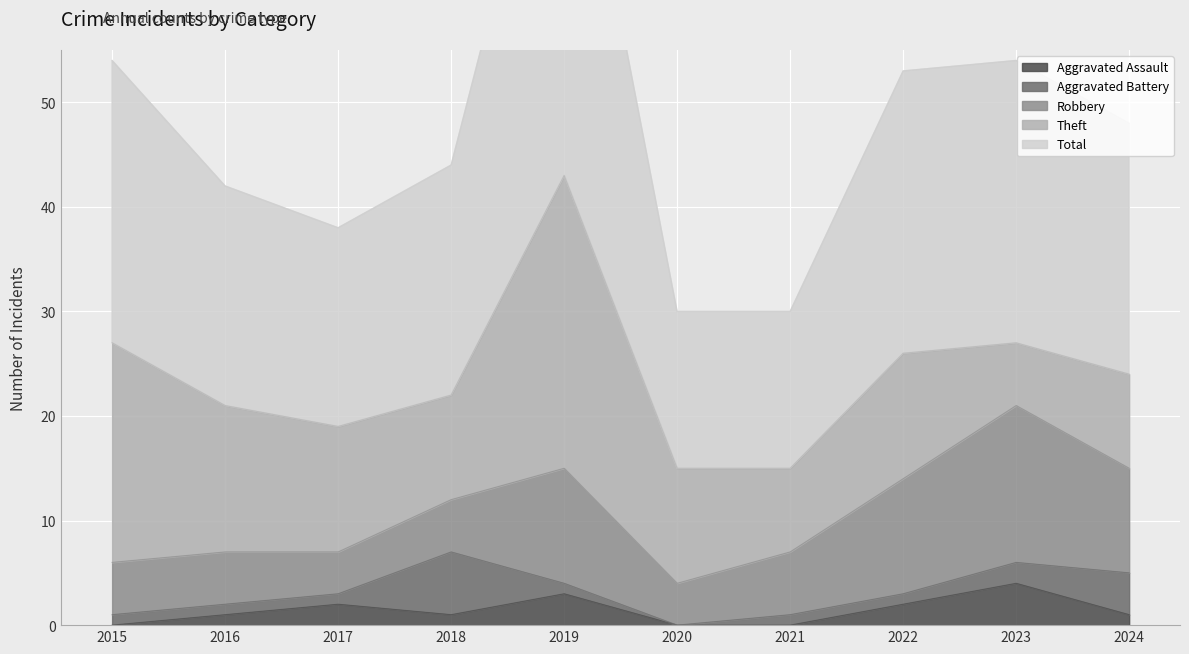

The Total series shows 8 at 2022. True or false?

False